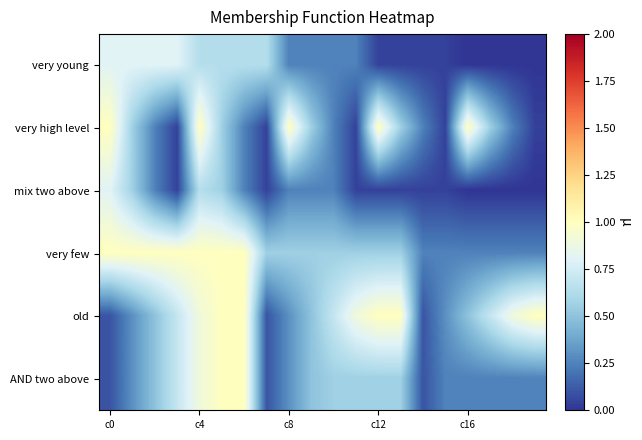

Reading right to left, list all the values displayed in this chart.

very young: 0.0	0.0	0.0	0.0	0.0	0.0	0.0	0.0	0.2	0.2	0.2	0.2	0.6	0.6	0.6	0.6	0.8	0.8	0.8	0.8
very high level: 0.0	0.2	0.6	1.0	0.0	0.2	0.6	1.0	0.0	0.2	0.6	1.0	0.0	0.2	0.6	1.0	0.0	0.2	0.6	1.0
mix two above: 0.0	0.0	0.0	0.0	0.0	0.0	0.0	0.0	0.0	0.2	0.2	0.2	0.0	0.2	0.6	0.6	0.0	0.2	0.6	0.8
very few: 0.2	0.2	0.2	0.2	0.2	0.2	0.6	0.6	0.6	0.6	0.6	0.6	0.6	1.0	1.0	1.0	1.0	1.0	1.0	1.0
old: 1.0	0.9	0.7	0.5	0.3	0.1	1.0	1.0	0.9	0.7	0.5	0.3	0.1	1.0	1.0	0.9	0.7	0.5	0.3	0.1
AND two above: 0.2	0.2	0.2	0.2	0.2	0.1	0.6	0.6	0.6	0.6	0.5	0.3	0.1	1.0	1.0	0.9	0.7	0.5	0.3	0.1